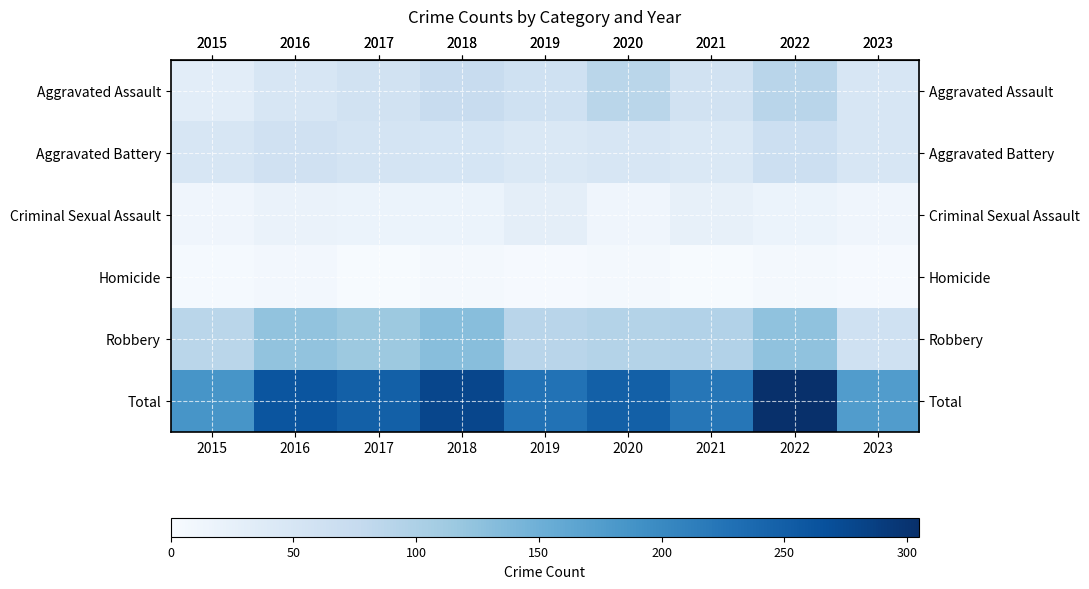

Reading left to right, what are all the values shown in this chart?

row_0: 2015=31	2016=50	2017=59	2018=72	2019=61	2020=88	2021=58	2022=89	2023=50
row_1: 2015=50	2016=60	2017=54	2018=52	2019=45	2020=48	2021=43	2022=66	2023=49
row_2: 2015=13	2016=20	2017=19	2018=19	2019=29	2020=12	2021=24	2022=19	2023=13
row_3: 2015=4	2016=8	2017=2	2018=5	2019=3	2020=6	2021=2	2022=6	2023=3
row_4: 2015=87	2016=123	2017=115	2018=130	2019=89	2020=94	2021=95	2022=125	2023=61
row_5: 2015=185	2016=261	2017=249	2018=278	2019=227	2020=248	2021=222	2022=305	2023=176